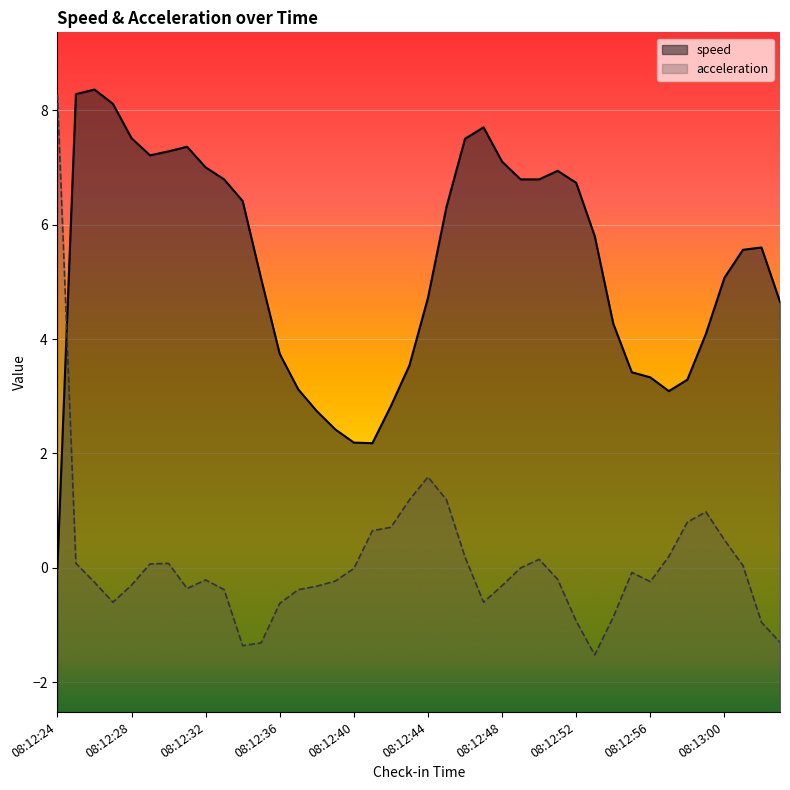

True or false: acceleration and speed intersect in this chart.

True